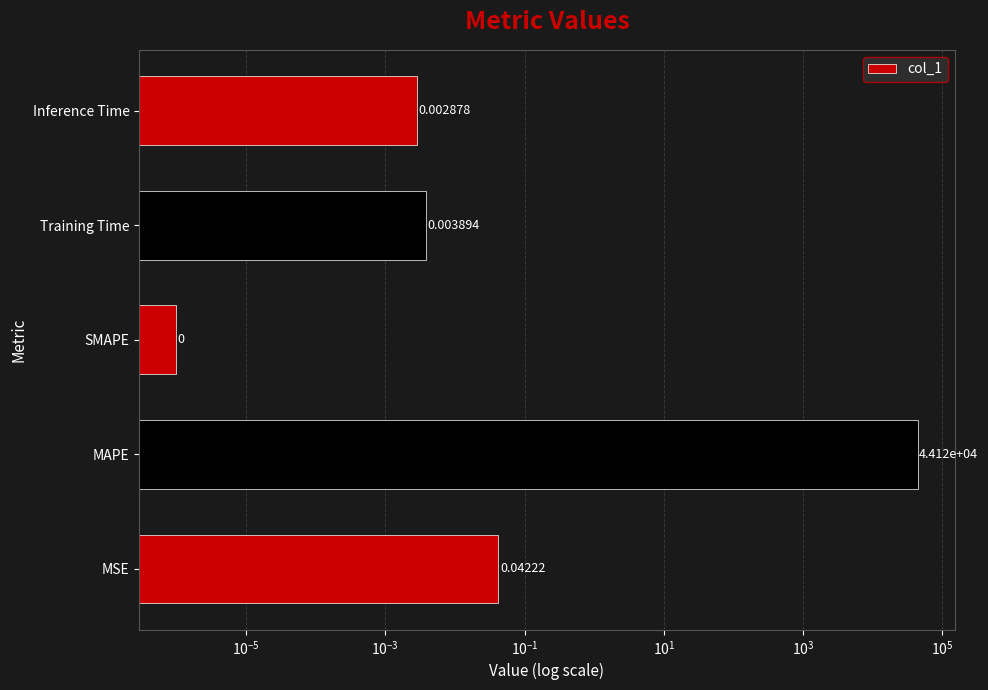

How many data points does each series have?

5